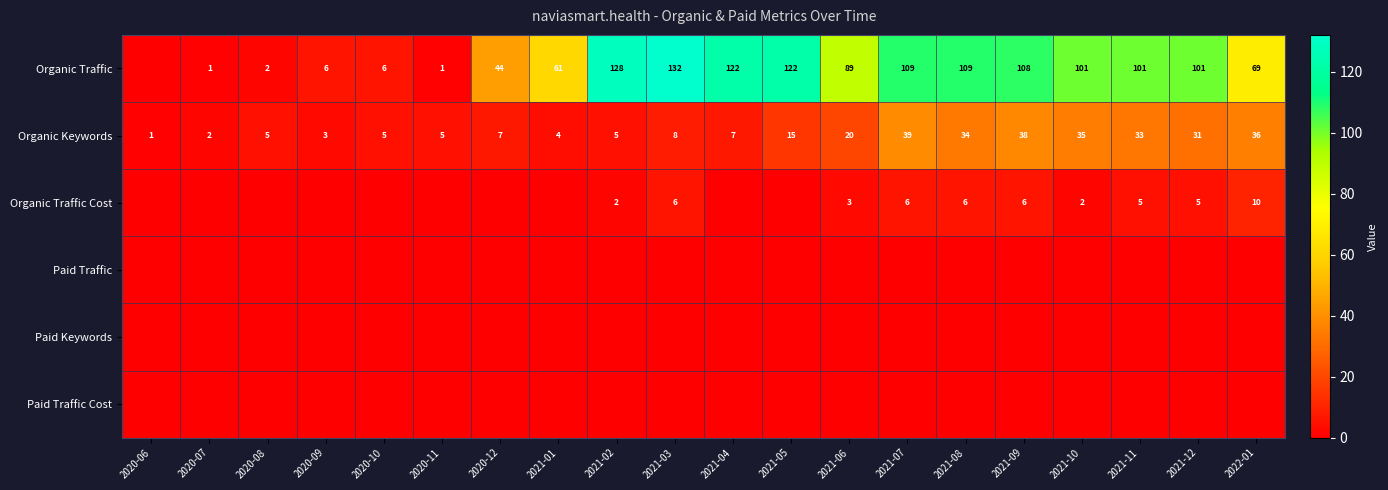

Between 2021-10 and 2021-11, which is larger?

2021-10